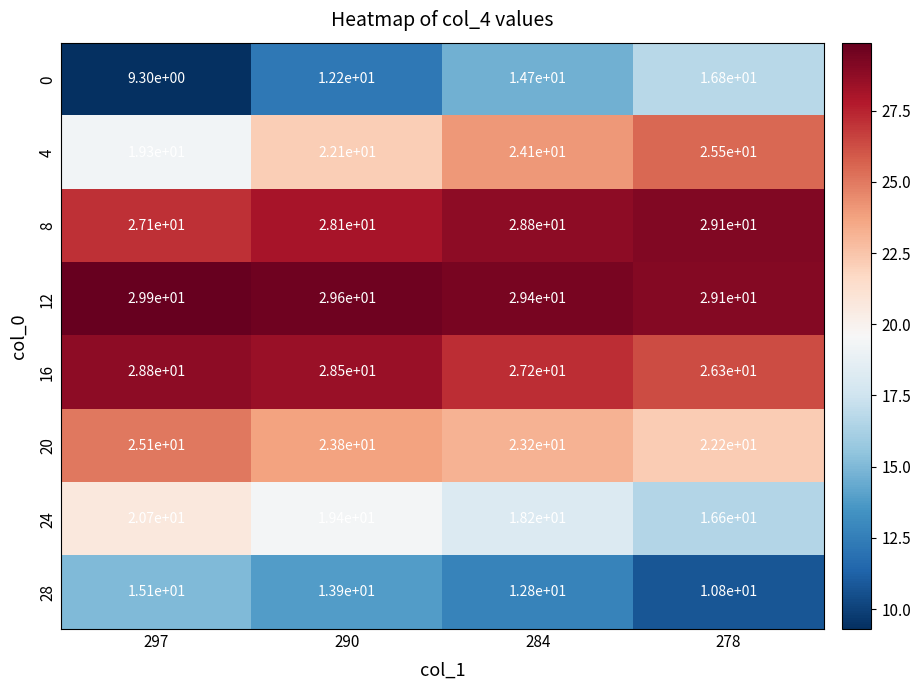

How many distinct data groups are displayed?

8